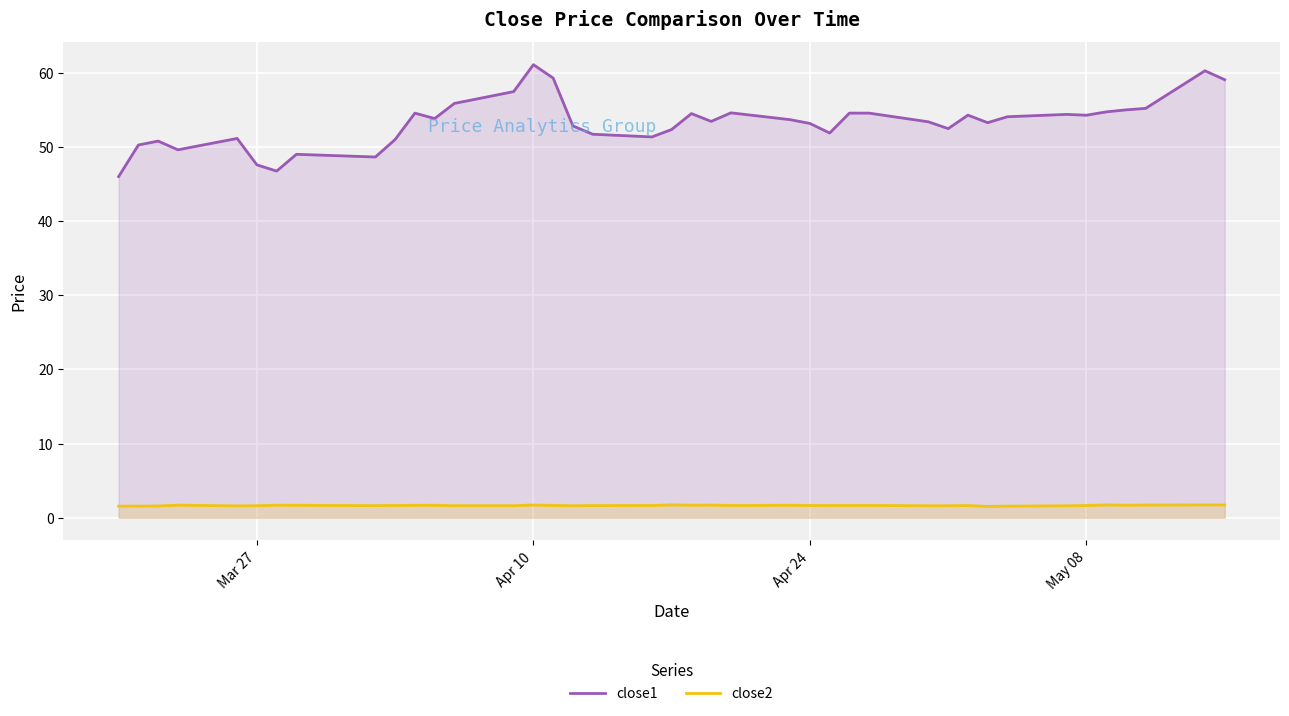

What is the difference between the maximum and second lowest values in the close2 series?

0.2